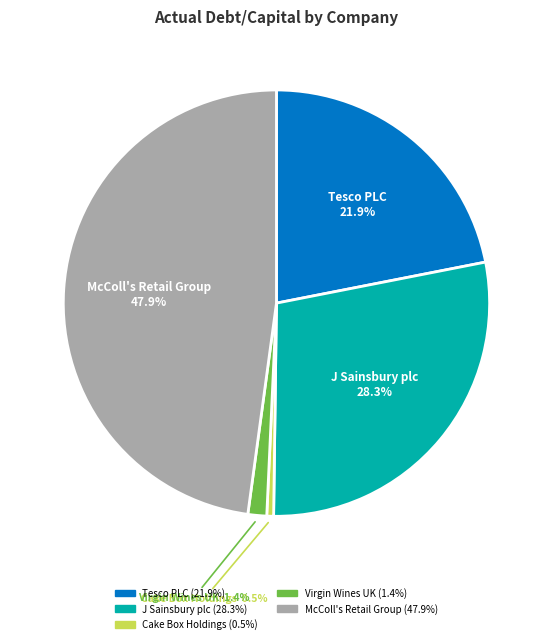

How many slices are in this pie chart?

5